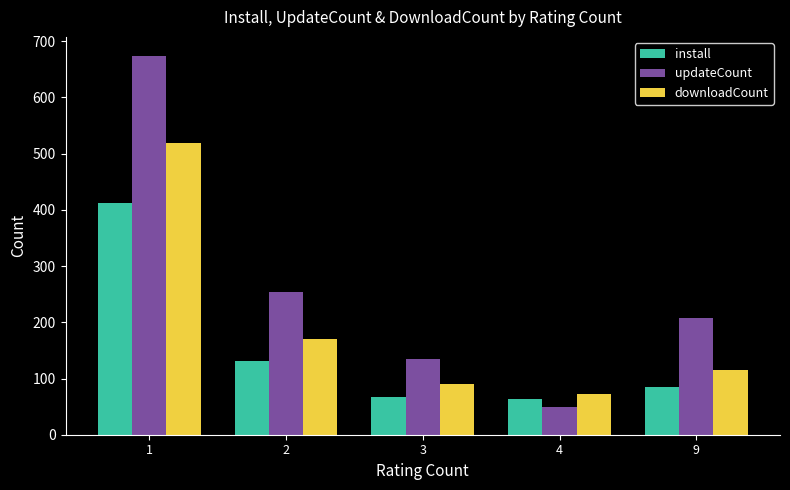

At which category does the chart reach its minimum across all series?

4